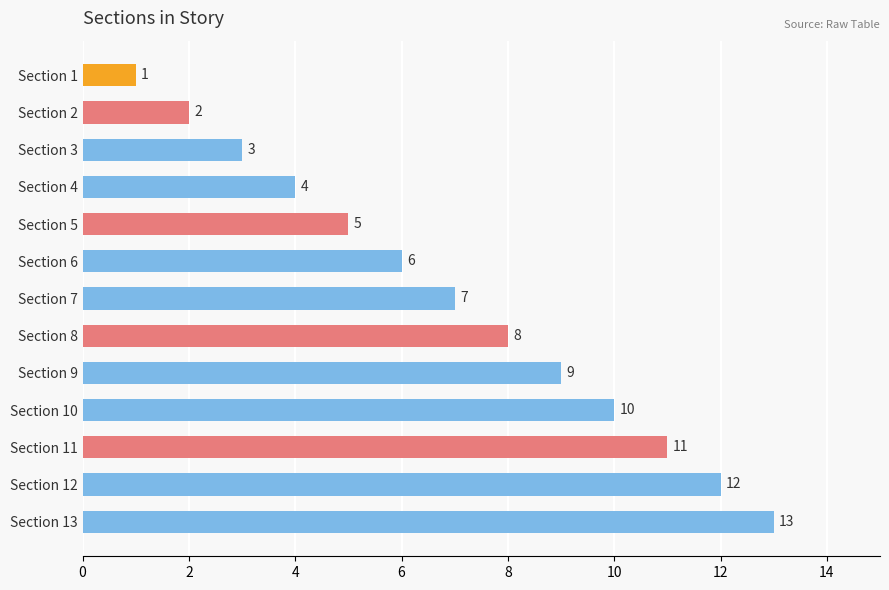

How many bars are there in total?

13